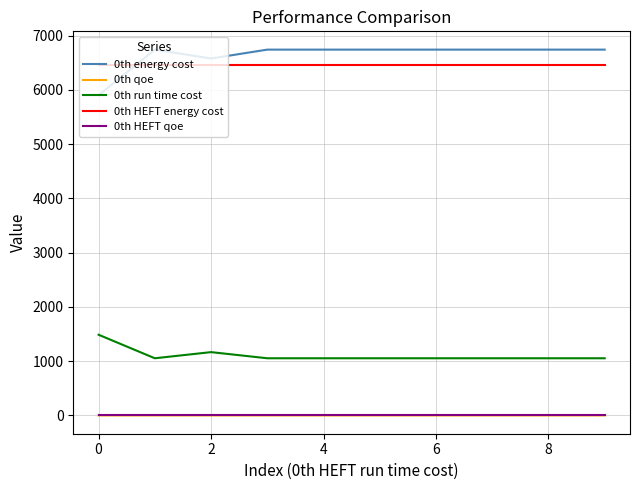

True or false: 0th HEFT qoe and 0th energy cost cross at least once.

False